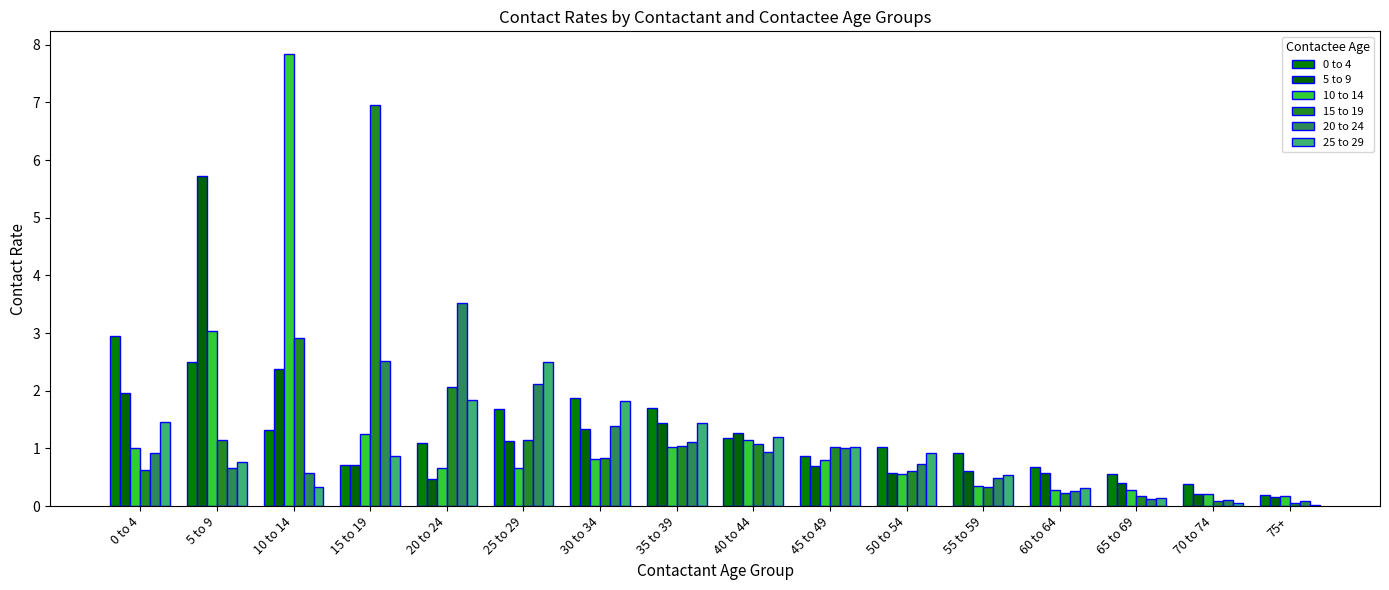

Which series has the widest spread of values?

10 to 14